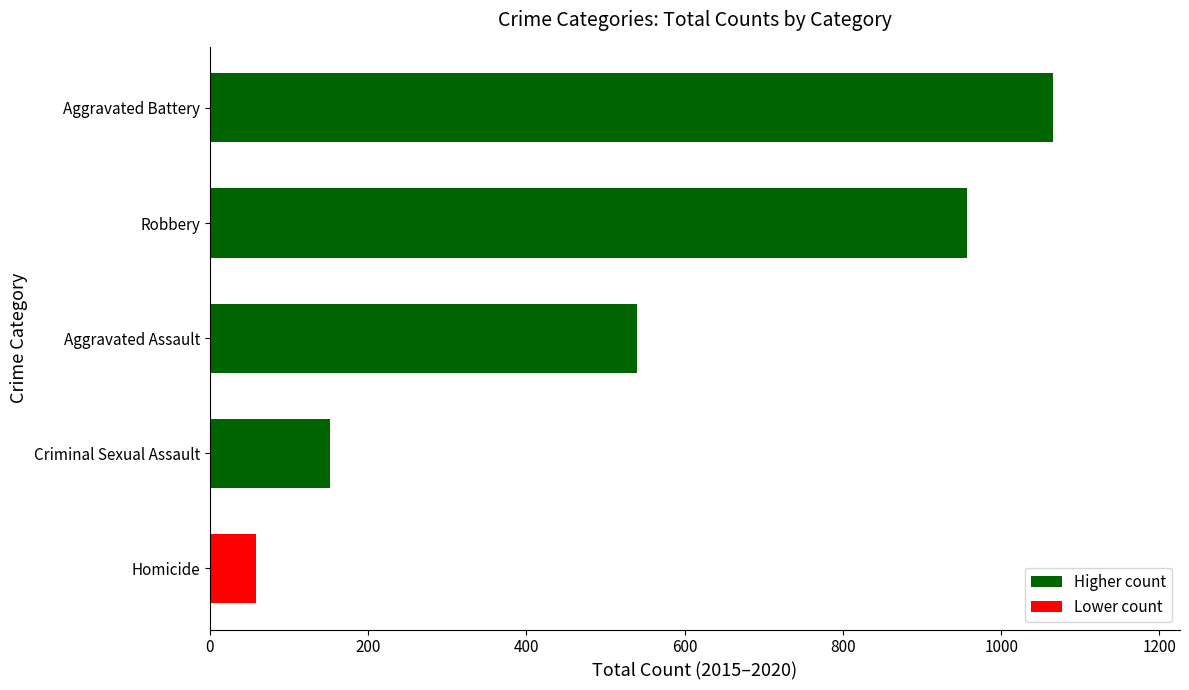

Which category has the highest value across all series?

Aggravated Battery